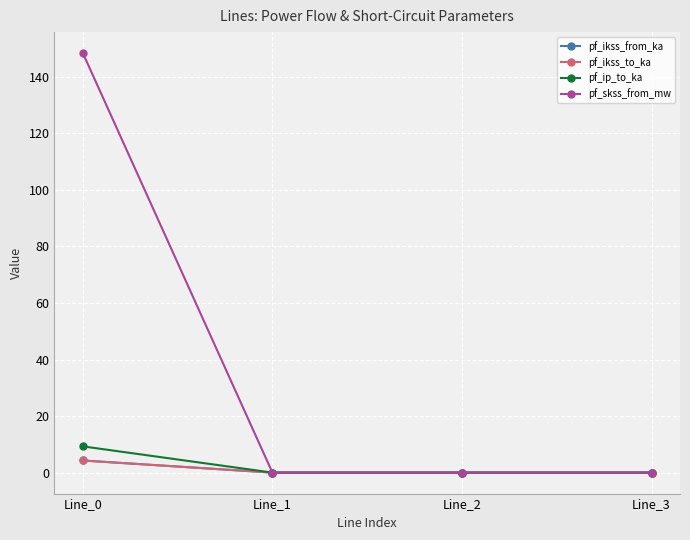

Does the chart have visible grid lines?

Yes